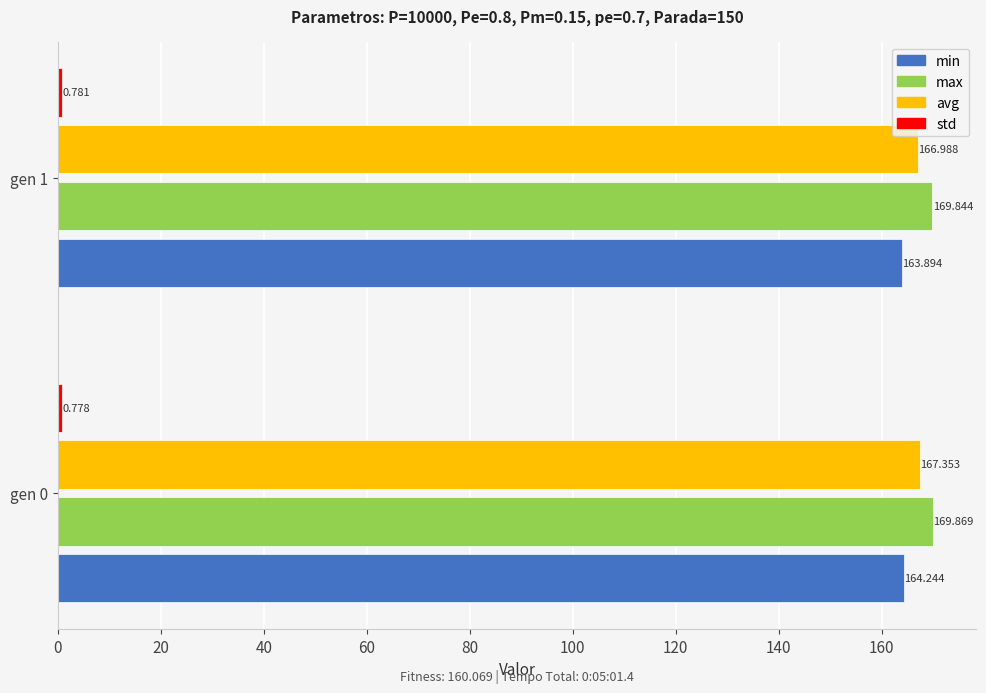

Which series has the largest total across all categories?

max